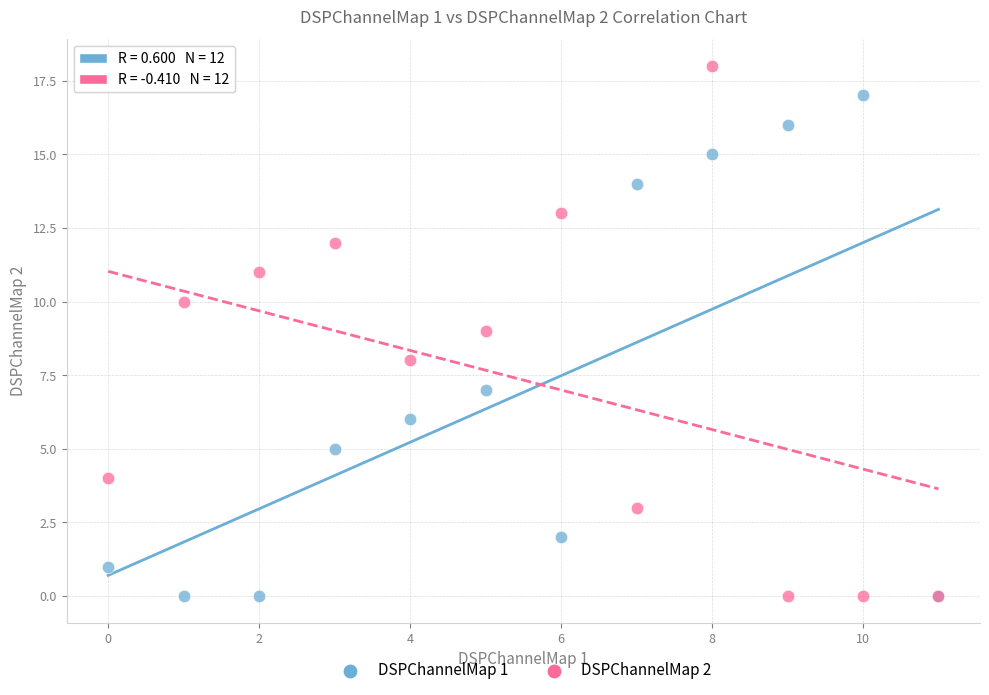

Which series has the largest Y range (max minus min)?

DSPChannelMap 2